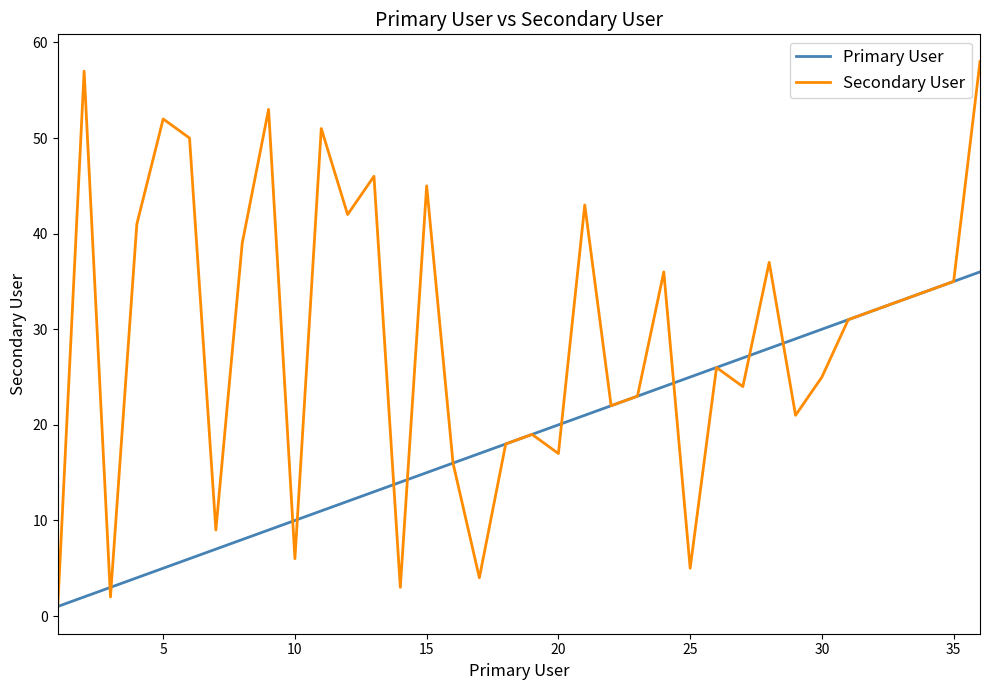

Which series has the largest total across all categories?

Secondary User